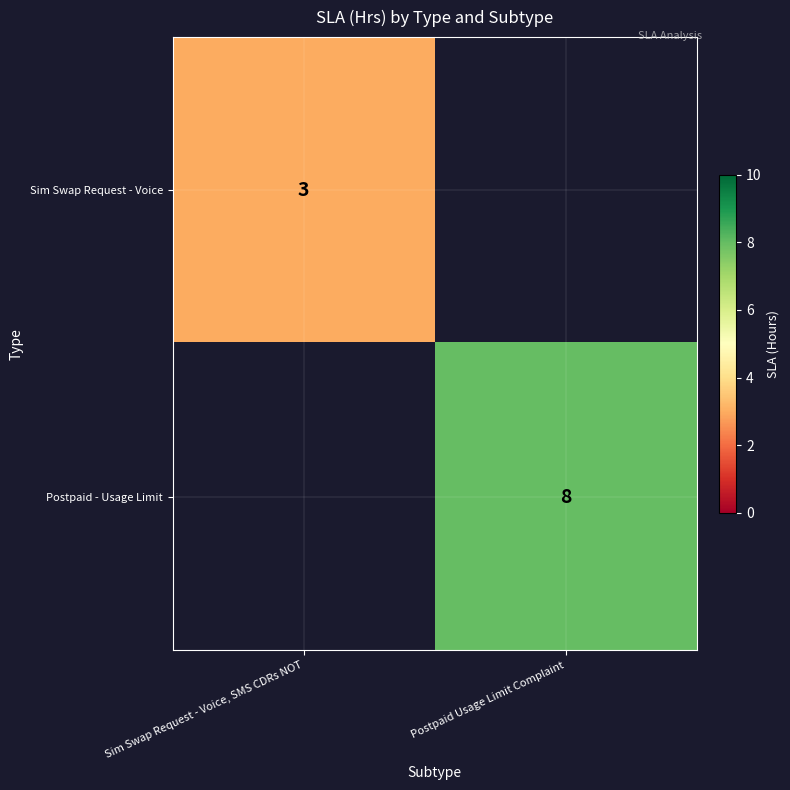

The Postpaid - Usage Limit series shows 8 at Postpaid Usage Limit Complaint. True or false?

True